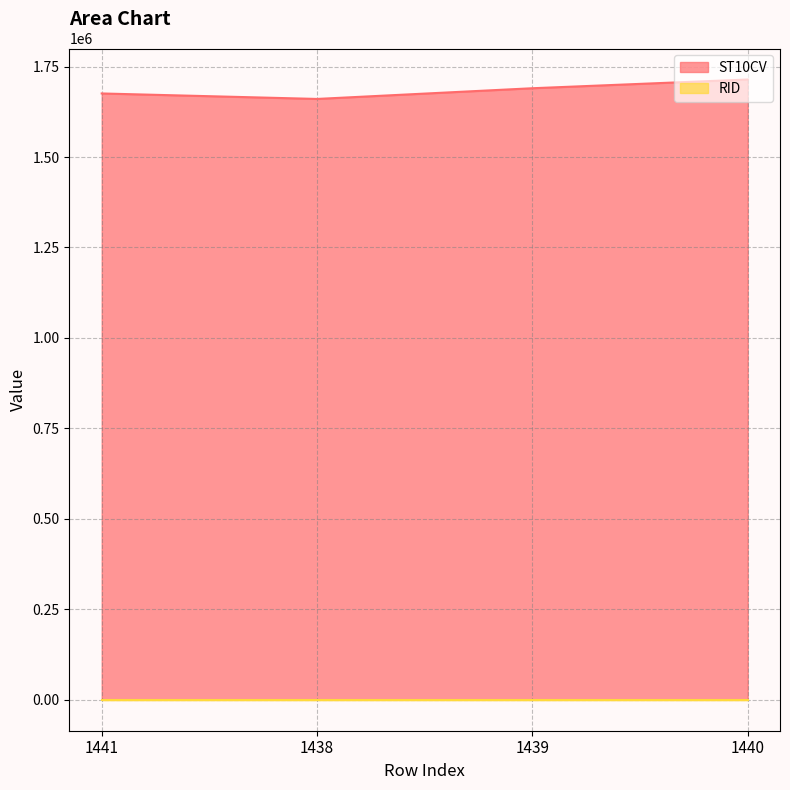

What is the label of the 2nd point from the right?

1439